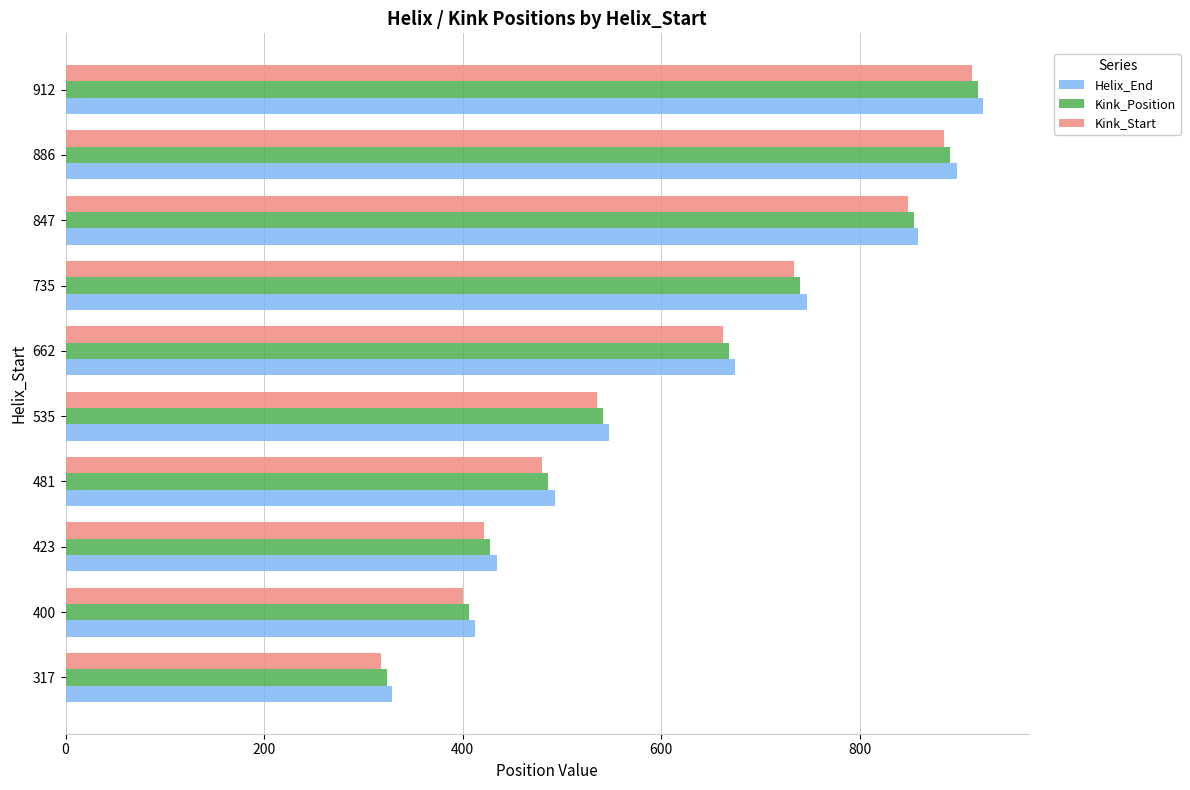

At which label is Helix_End closest to 626?

662